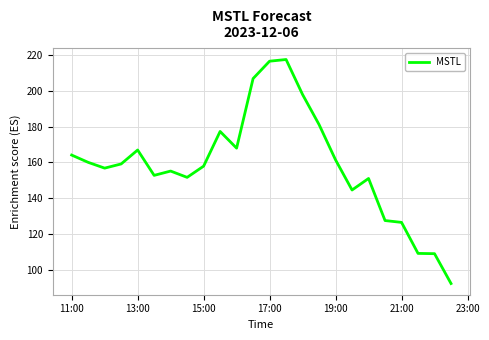

What is the greatest value displayed?

217.4